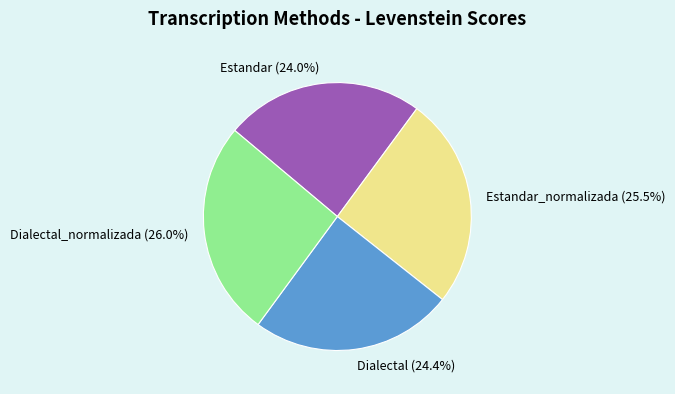

Which category has the biggest portion of the pie?

Dialectal_normalizada (26.0%)